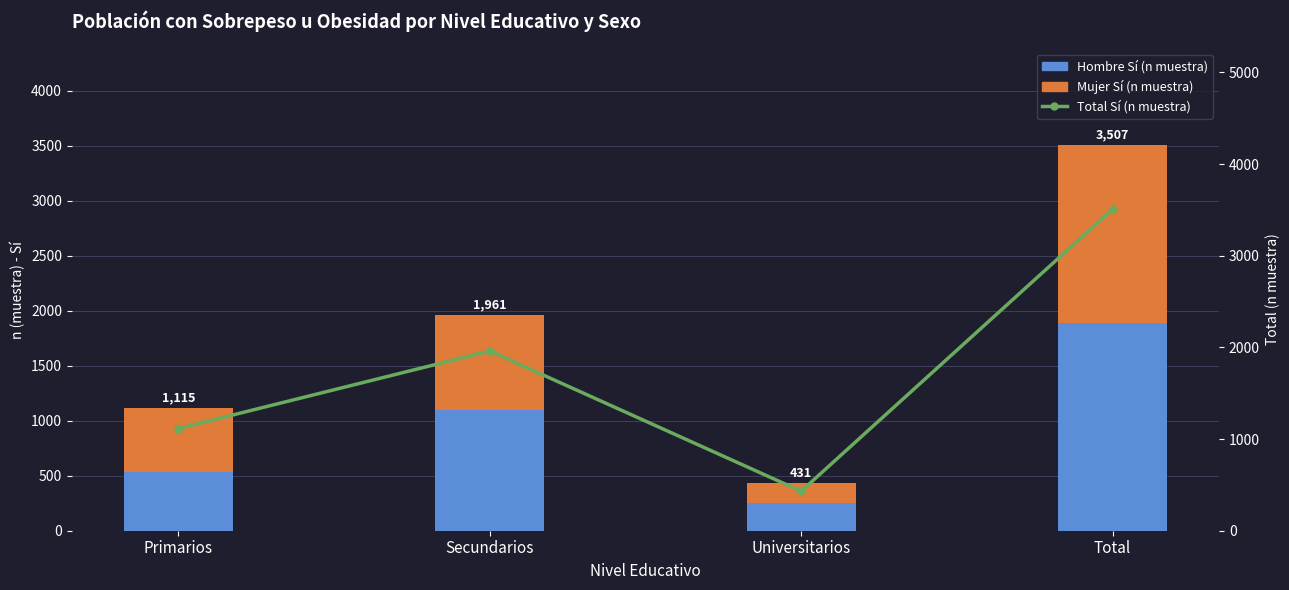

What is the value of the Total Sí (n muestra) bar at the 3rd from the left?

431